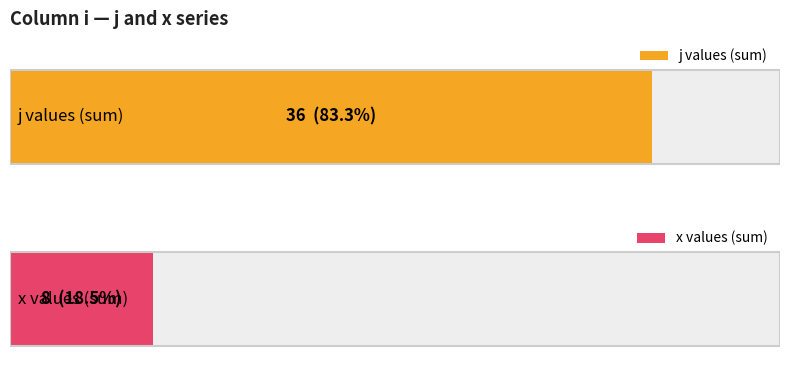

Are the bars horizontal?

Yes